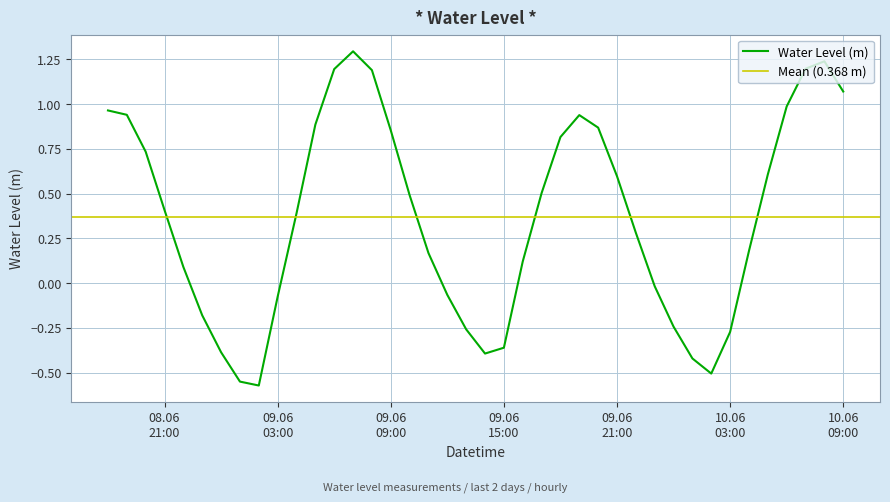

What is the sum of the values at 2024-06-08 19:00:00 and 2024-06-09 17:00:00?

1.4